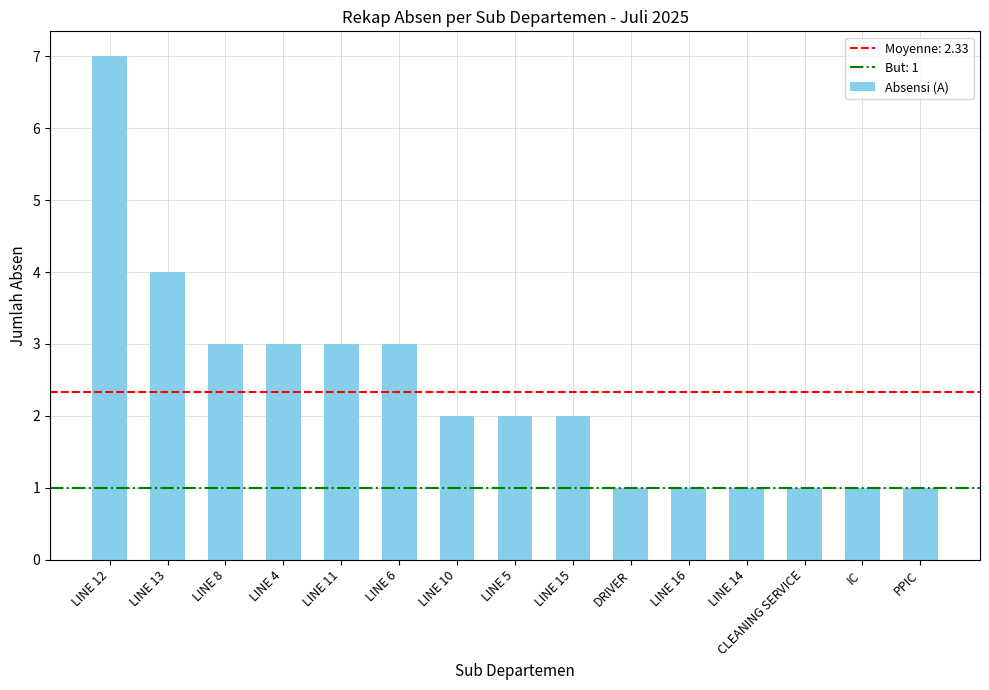

How many values are between 1 and 3?

13